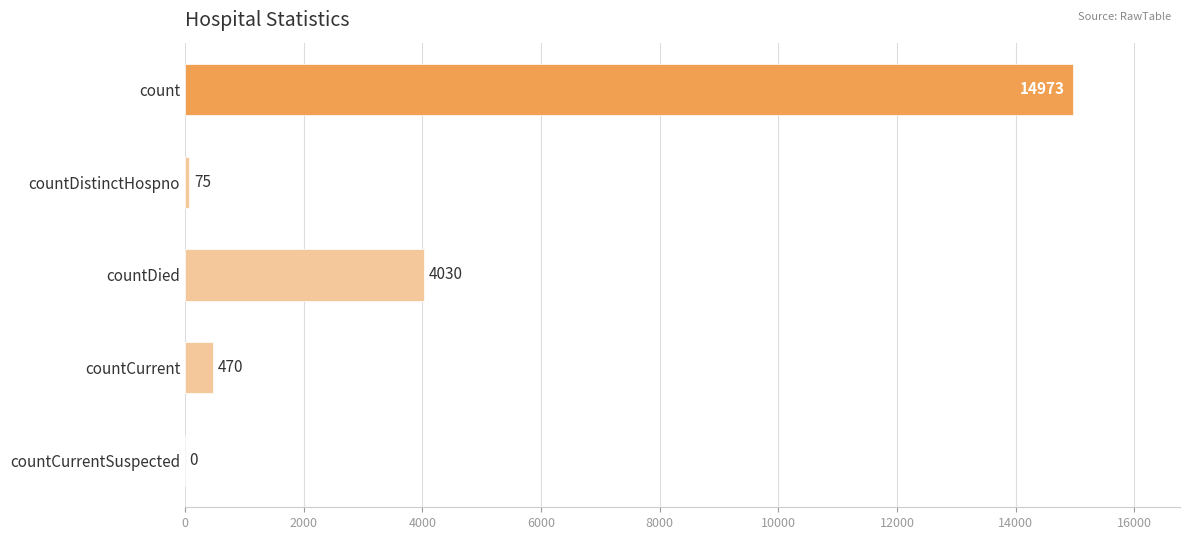

How many distinct data groups are displayed?

1